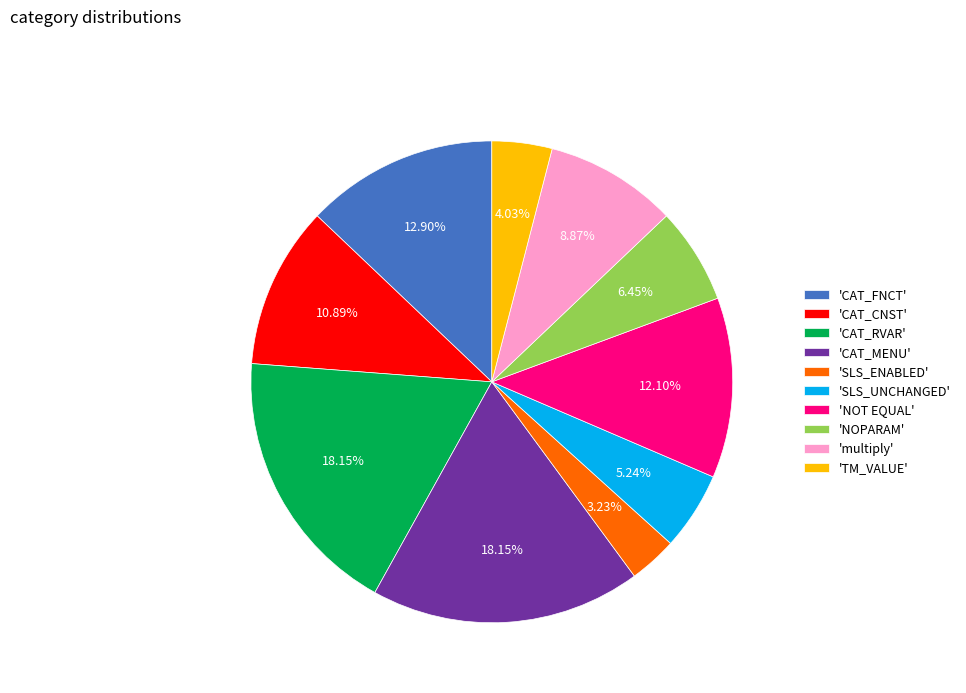

Which category has the smallest portion of the pie?

'SLS_ENABLED'